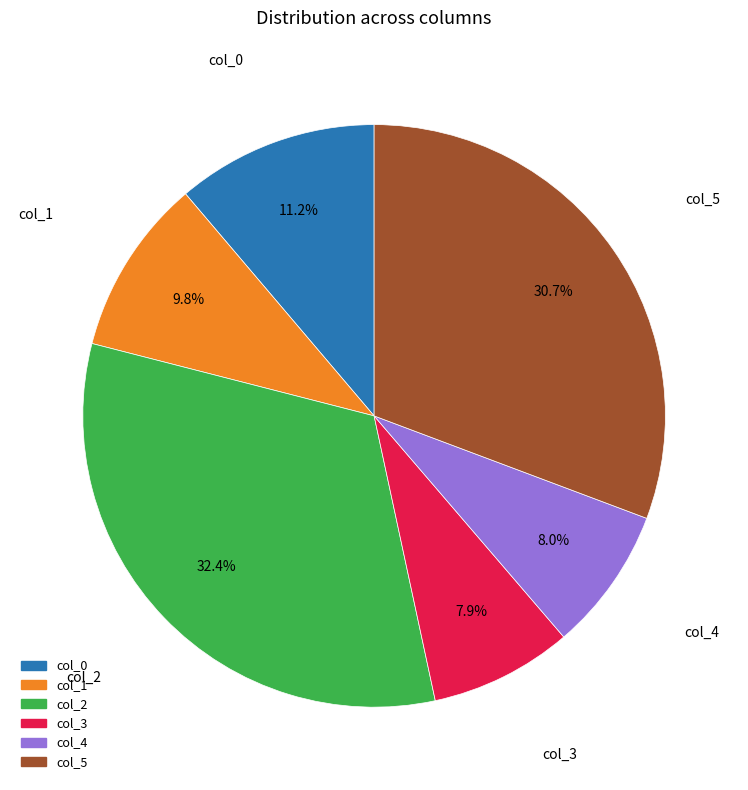

What is the largest slice in the pie chart?

col_2